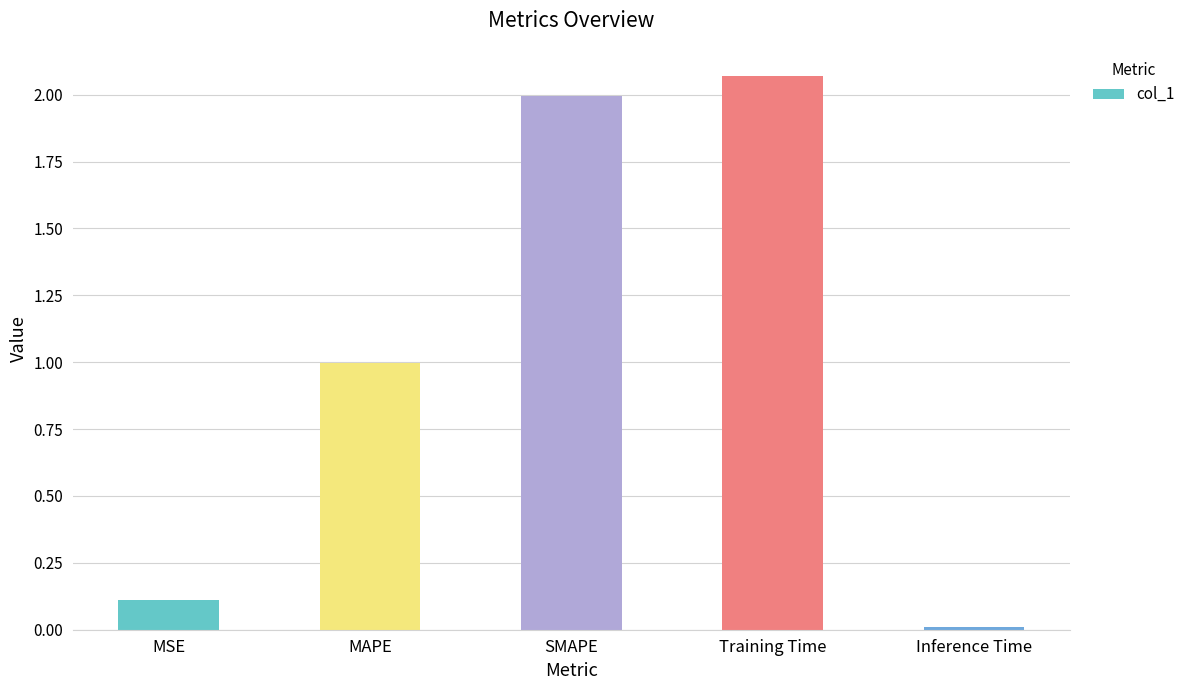

List the labels in order of value, largest first.

Training Time, SMAPE, MAPE, MSE, Inference Time